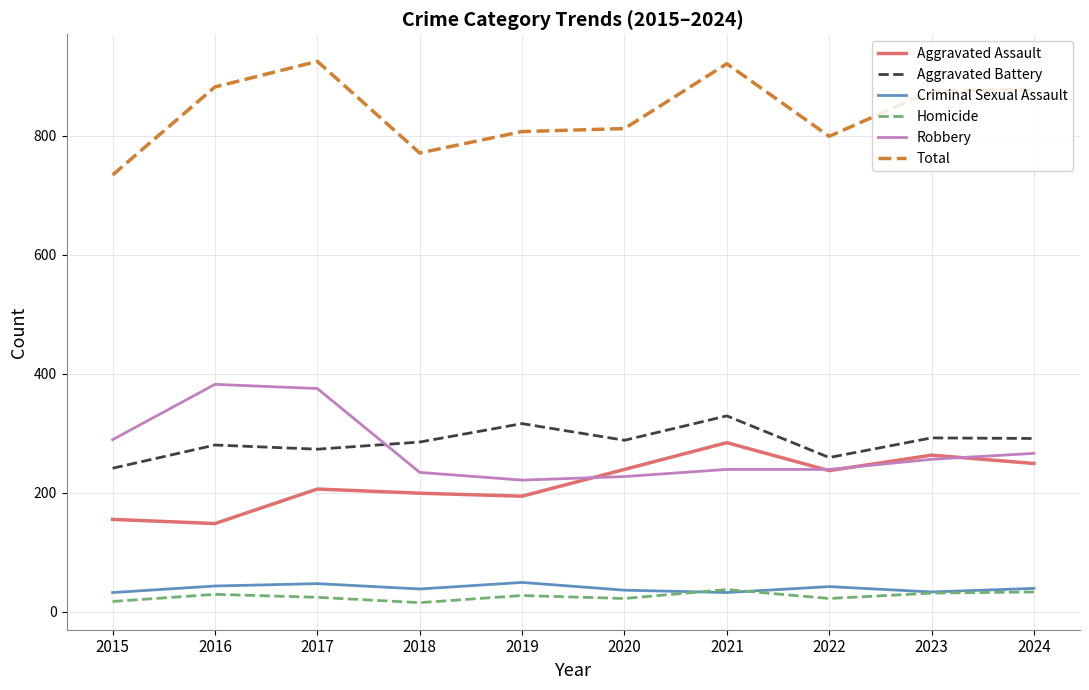

What is the minimum value shown in the chart?

15